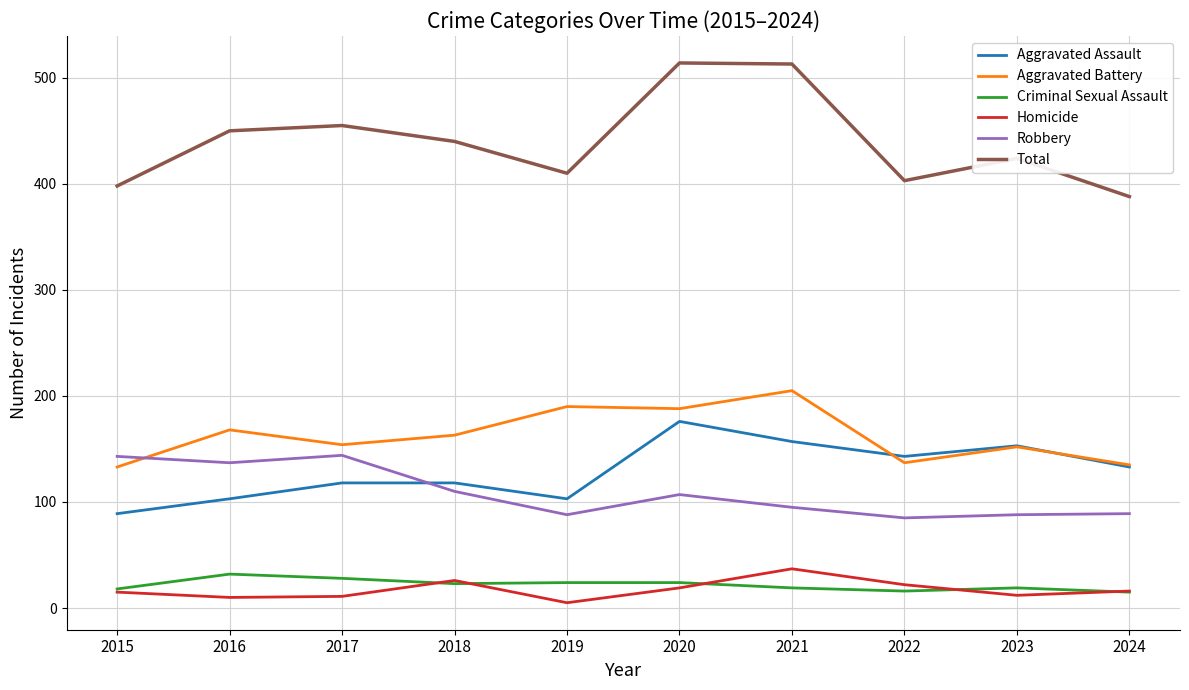

What is the average value of the Robbery series?

109